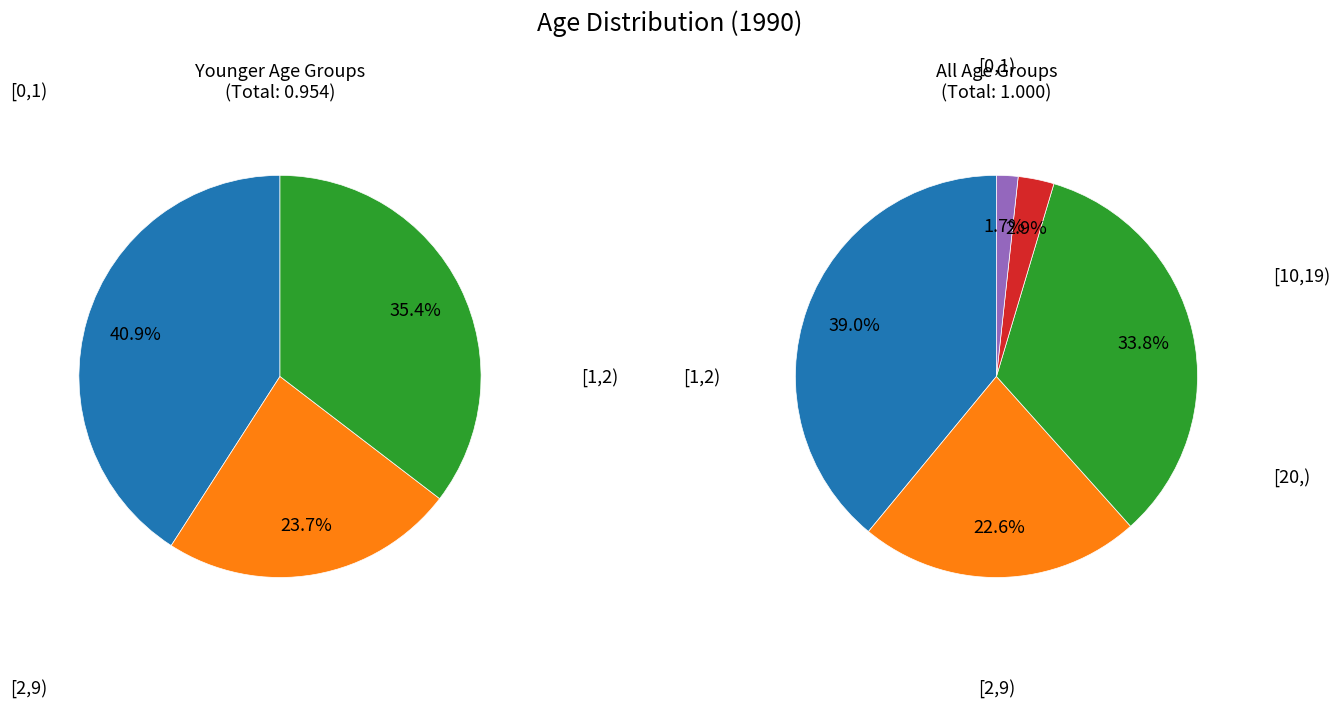

Is there a majority slice in this chart?

No